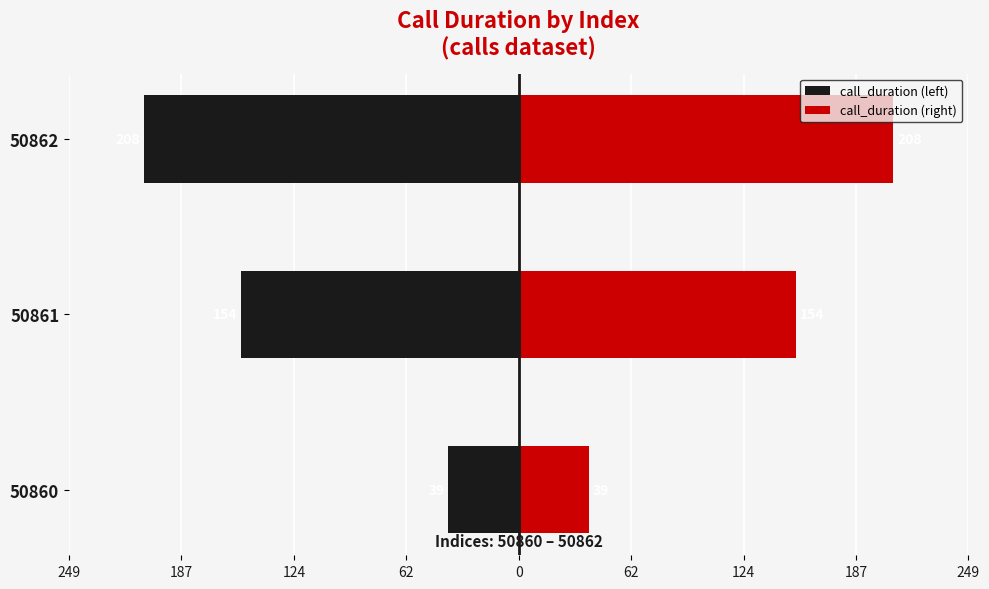

Is it true that call_duration (right) equals 353 at 50862?

False